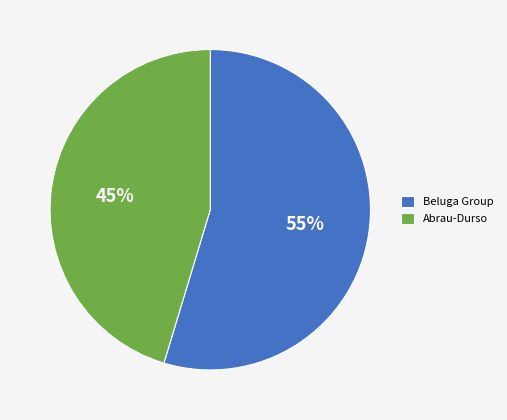

To the nearest percent, what percentage of the pie is Beluga Group?

55%